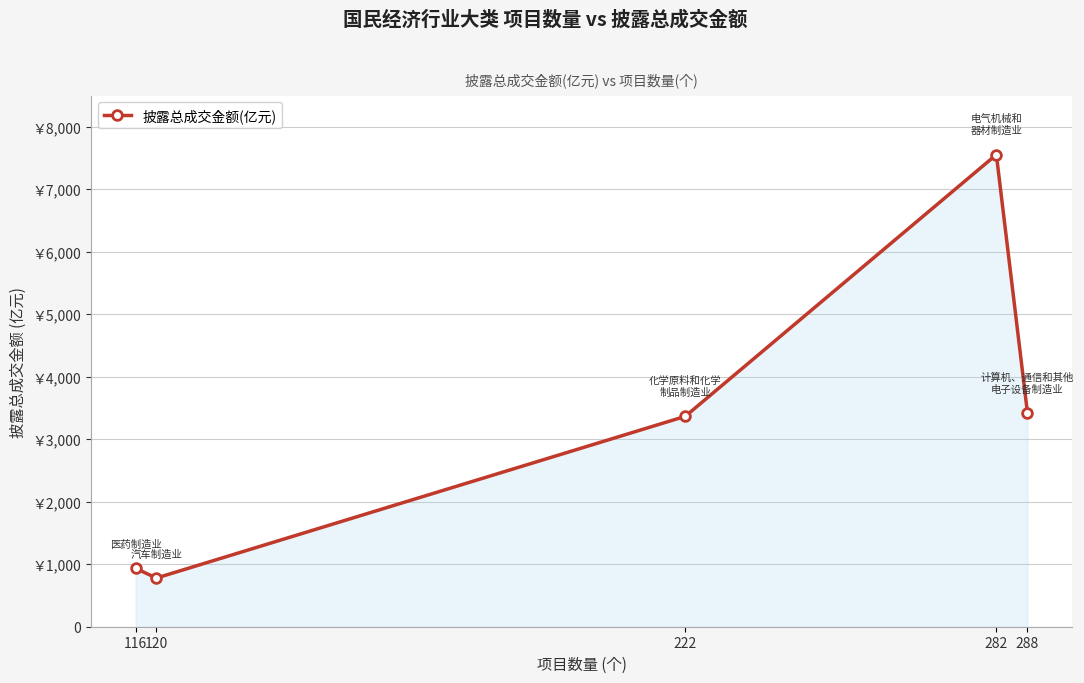

What is the value of the 5th point from the left?

3422.4